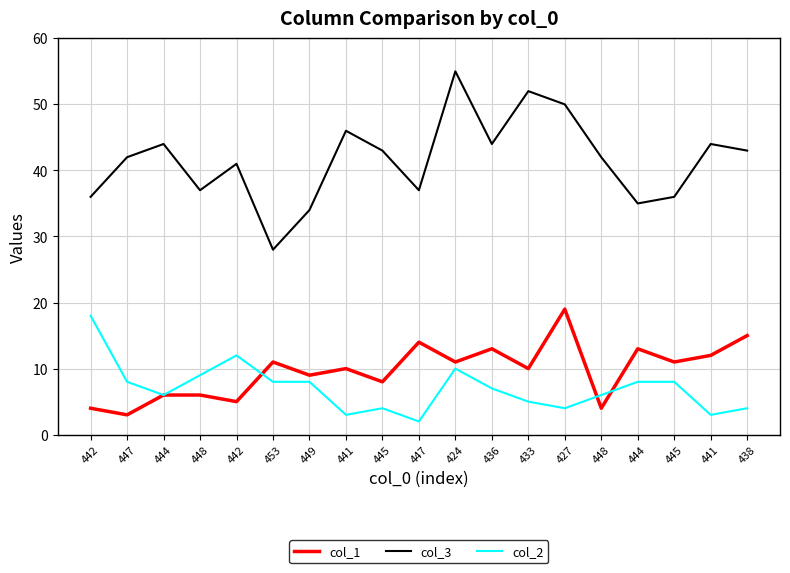

How many lines are shown in the chart?

3